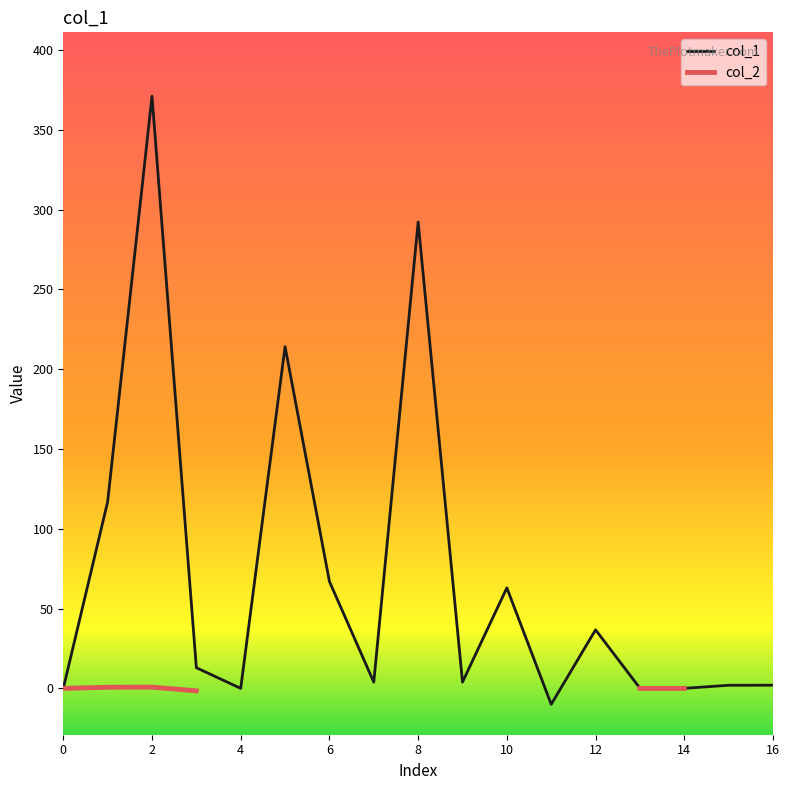

True or false: col_1 has a value of 36.7 at 12.

True